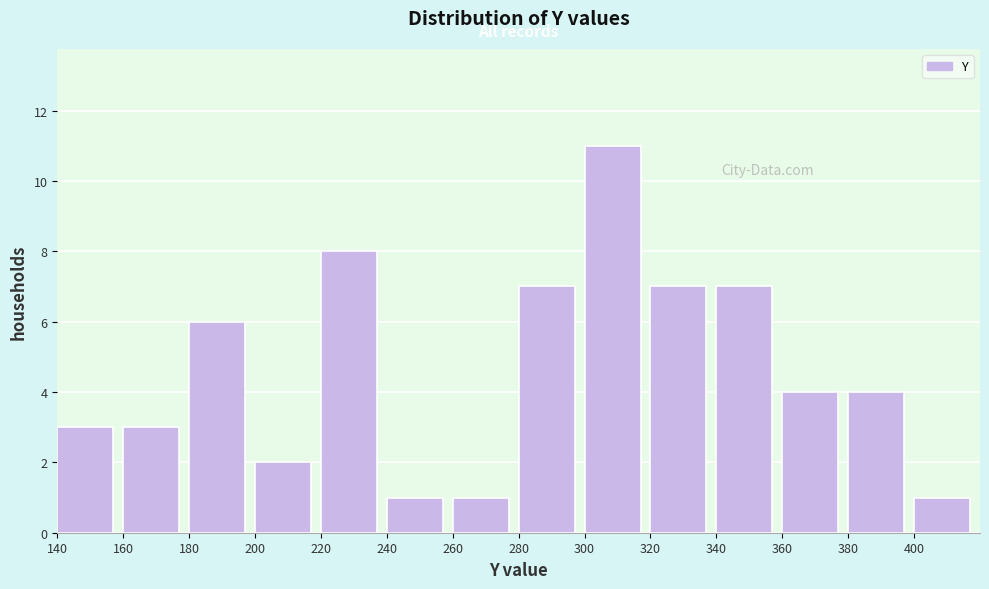

Reading left to right, list every bar in this chart as the range it spans on the x-axis followed by its height. The values are not printed on the chart, so give them approximately, as read against the axis.

140 to 160: 3
160 to 180: 3
180 to 200: 6
200 to 220: 2
220 to 240: 8
240 to 260: 1
260 to 280: 1
280 to 300: 7
300 to 320: 11
320 to 340: 7
340 to 360: 7
360 to 380: 4
380 to 400: 4
400 to 420: 1